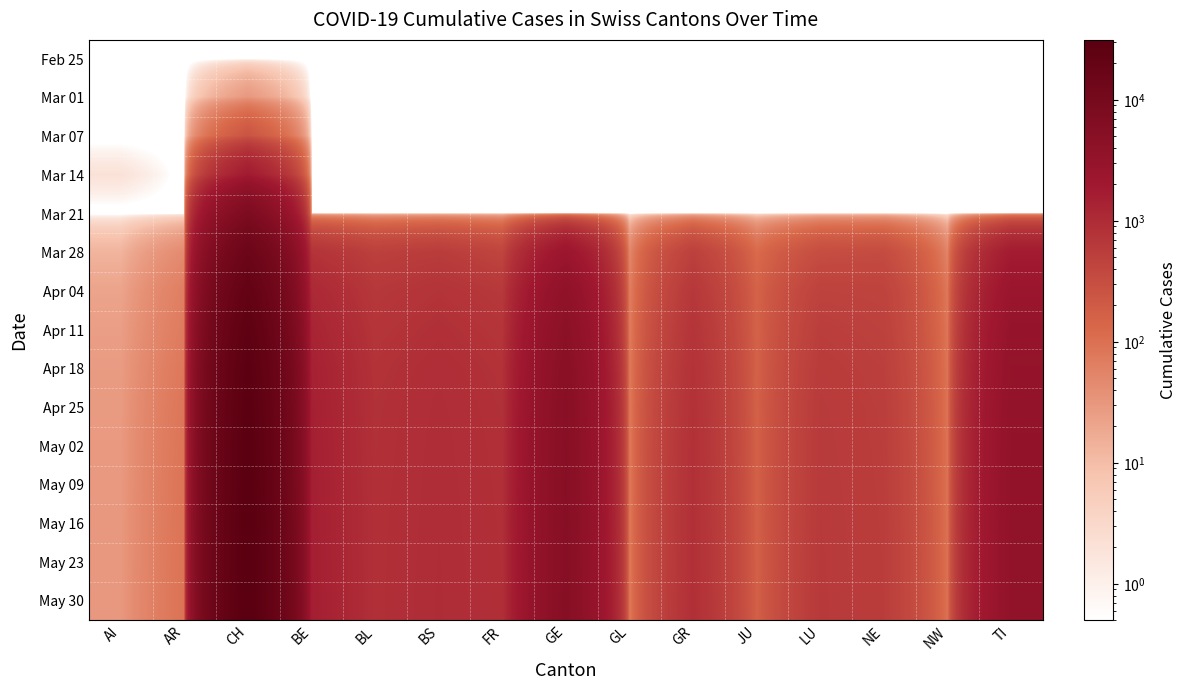

Which series has the largest total across all categories?

May 30